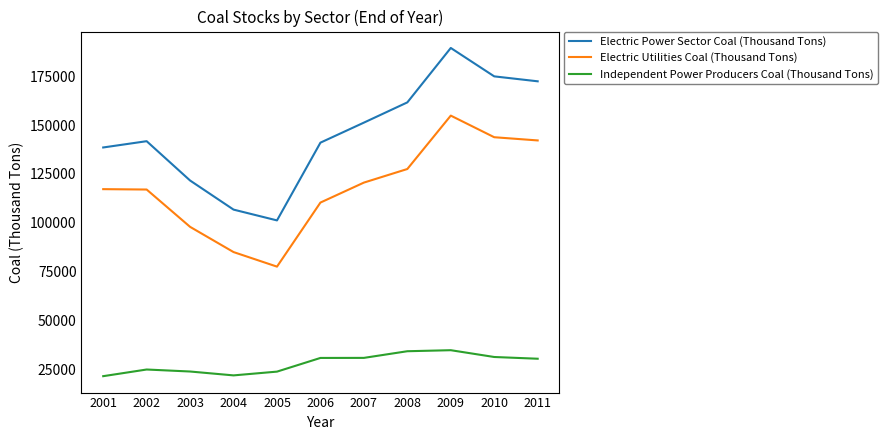

True or false: Electric Power Sector Coal (Thousand Tons) and Independent Power Producers Coal (Thousand Tons) cross at least once.

False